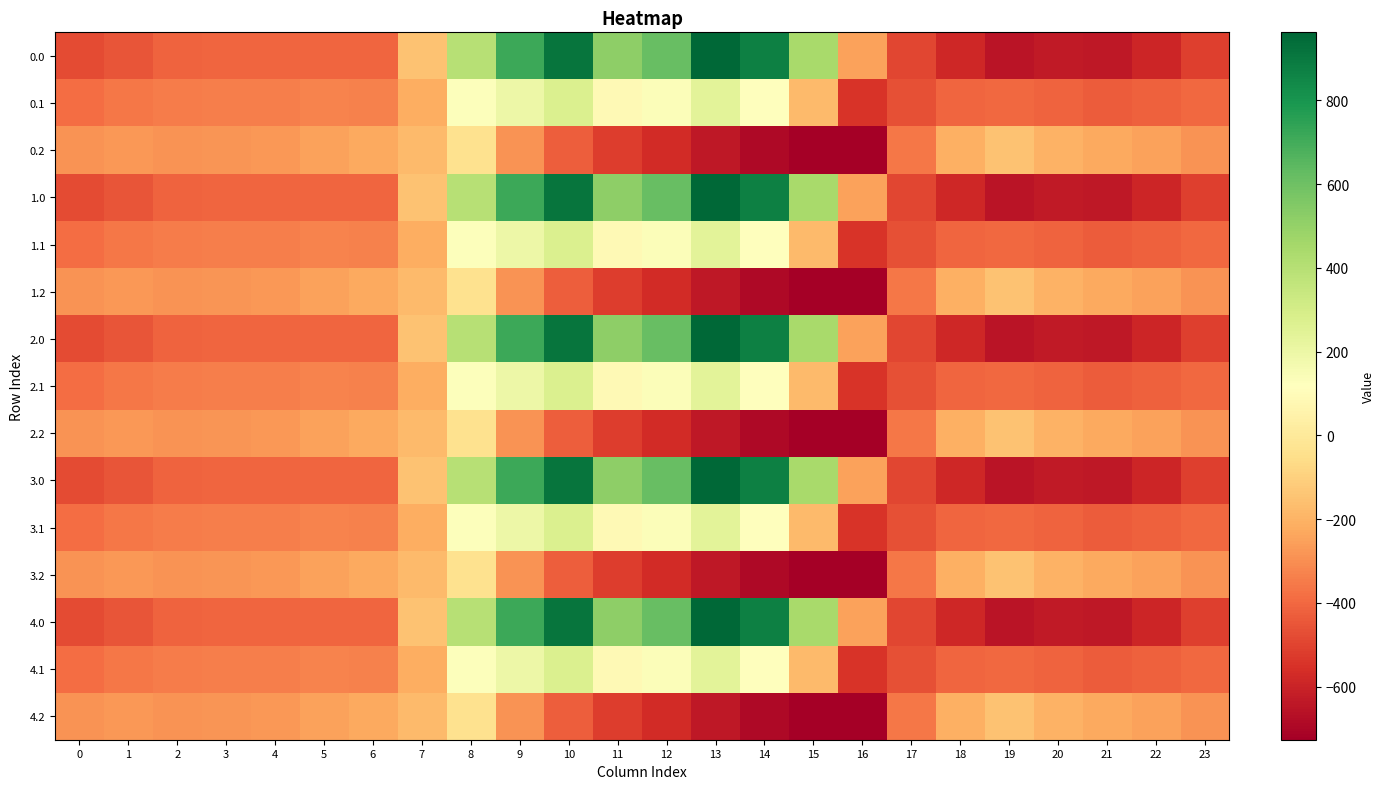

Reading left to right, list all the values displayed in this chart.

0.0: 0=-482.0	1=-449.5	2=-410.3	3=-404.4	4=-404.9	5=-403.8	6=-408.0	7=-150.1	8=395.3	9=716.9	10=916.2	11=516.0	12=619.4	13=962.7	14=870.3	15=443.0	16=-250.9	17=-494.8	18=-586.7	19=-649.2	20=-629.9	21=-638.4	22=-592.3	23=-511.3
0.1: 0=-384.6	1=-361.1	2=-347.9	3=-342.7	4=-339.6	5=-325.7	6=-332.2	7=-217.1	8=125.2	9=191.1	10=274.1	11=87.0	12=134.6	13=241.5	14=113.7	15=-173.1	16=-547.3	17=-466.6	18=-405.4	19=-400.2	20=-414.5	21=-432.4	22=-419.9	23=-399.4
0.2: 0=-287.1	1=-272.7	2=-285.5	3=-281.0	4=-274.4	5=-245.0	6=-228.8	7=-176.6	8=-35.3	9=-288.5	10=-423.5	11=-520.6	12=-571.2	13=-640.4	14=-687.4	15=-725.8	16=-726.6	17=-362.4	18=-210.0	19=-151.0	20=-199.2	21=-226.4	22=-247.4	23=-287.5
1.0: 0=-482.0	1=-449.5	2=-410.3	3=-404.4	4=-404.9	5=-403.8	6=-408.0	7=-150.1	8=395.3	9=716.9	10=916.2	11=516.0	12=619.4	13=962.7	14=870.3	15=443.0	16=-250.9	17=-494.8	18=-586.7	19=-649.2	20=-629.9	21=-638.4	22=-592.3	23=-511.3
1.1: 0=-384.6	1=-361.1	2=-347.9	3=-342.7	4=-339.6	5=-325.7	6=-332.2	7=-217.1	8=125.2	9=191.1	10=274.1	11=87.0	12=134.6	13=241.5	14=113.7	15=-173.1	16=-547.3	17=-466.6	18=-405.4	19=-400.2	20=-414.5	21=-432.4	22=-419.9	23=-399.4
1.2: 0=-287.1	1=-272.7	2=-285.5	3=-281.0	4=-274.4	5=-245.0	6=-228.8	7=-176.6	8=-35.3	9=-288.5	10=-423.5	11=-520.6	12=-571.2	13=-640.4	14=-687.4	15=-725.8	16=-726.6	17=-362.4	18=-210.0	19=-151.0	20=-199.2	21=-226.4	22=-247.4	23=-287.5
2.0: 0=-482.0	1=-449.5	2=-410.3	3=-404.4	4=-404.9	5=-403.8	6=-408.0	7=-150.1	8=395.3	9=716.9	10=916.2	11=516.0	12=619.4	13=962.7	14=870.3	15=443.0	16=-250.9	17=-494.8	18=-586.7	19=-649.2	20=-629.9	21=-638.4	22=-592.3	23=-511.3
2.1: 0=-384.6	1=-361.1	2=-347.9	3=-342.7	4=-339.6	5=-325.7	6=-332.2	7=-217.1	8=125.2	9=191.1	10=274.1	11=87.0	12=134.6	13=241.5	14=113.7	15=-173.1	16=-547.3	17=-466.6	18=-405.4	19=-400.2	20=-414.5	21=-432.4	22=-419.9	23=-399.4
2.2: 0=-287.1	1=-272.7	2=-285.5	3=-281.0	4=-274.4	5=-245.0	6=-228.8	7=-176.6	8=-35.3	9=-288.5	10=-423.5	11=-520.6	12=-571.2	13=-640.4	14=-687.4	15=-725.8	16=-726.6	17=-362.4	18=-210.0	19=-151.0	20=-199.2	21=-226.4	22=-247.4	23=-287.5
3.0: 0=-482.0	1=-449.5	2=-410.3	3=-404.4	4=-404.9	5=-403.8	6=-408.0	7=-150.1	8=395.3	9=716.9	10=916.2	11=516.0	12=619.4	13=962.7	14=870.3	15=443.0	16=-250.9	17=-494.8	18=-586.7	19=-649.2	20=-629.9	21=-638.4	22=-592.3	23=-511.3
3.1: 0=-384.6	1=-361.1	2=-347.9	3=-342.7	4=-339.6	5=-325.7	6=-332.2	7=-217.1	8=125.2	9=191.1	10=274.1	11=87.0	12=134.6	13=241.5	14=113.7	15=-173.1	16=-547.3	17=-466.6	18=-405.4	19=-400.2	20=-414.5	21=-432.4	22=-419.9	23=-399.4
3.2: 0=-287.1	1=-272.7	2=-285.5	3=-281.0	4=-274.4	5=-245.0	6=-228.8	7=-176.6	8=-35.3	9=-288.5	10=-423.5	11=-520.6	12=-571.2	13=-640.4	14=-687.4	15=-725.8	16=-726.6	17=-362.4	18=-210.0	19=-151.0	20=-199.2	21=-226.4	22=-247.4	23=-287.5
4.0: 0=-482.0	1=-449.5	2=-410.3	3=-404.4	4=-404.9	5=-403.8	6=-408.0	7=-150.1	8=395.3	9=716.9	10=916.2	11=516.0	12=619.4	13=962.7	14=870.3	15=443.0	16=-250.9	17=-494.8	18=-586.7	19=-649.2	20=-629.9	21=-638.4	22=-592.3	23=-511.3
4.1: 0=-384.6	1=-361.1	2=-347.9	3=-342.7	4=-339.6	5=-325.7	6=-332.2	7=-217.1	8=125.2	9=191.1	10=274.1	11=87.0	12=134.6	13=241.5	14=113.7	15=-173.1	16=-547.3	17=-466.6	18=-405.4	19=-400.2	20=-414.5	21=-432.4	22=-419.9	23=-399.4
4.2: 0=-287.1	1=-272.7	2=-285.5	3=-281.0	4=-274.4	5=-245.0	6=-228.8	7=-176.6	8=-35.3	9=-288.5	10=-423.5	11=-520.6	12=-571.2	13=-640.4	14=-687.4	15=-725.8	16=-726.6	17=-362.4	18=-210.0	19=-151.0	20=-199.2	21=-226.4	22=-247.4	23=-287.5